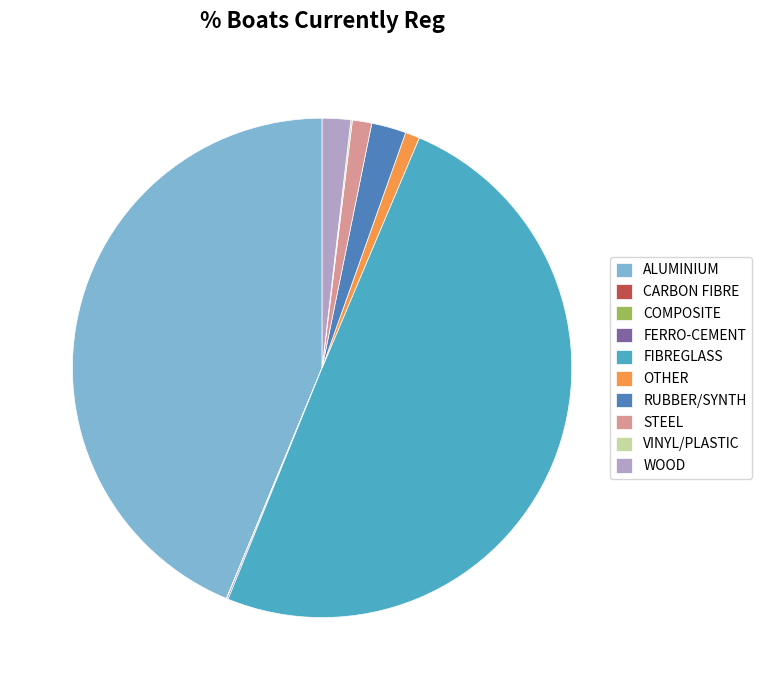

Which has a higher value, OTHER or RUBBER/SYNTH?

RUBBER/SYNTH